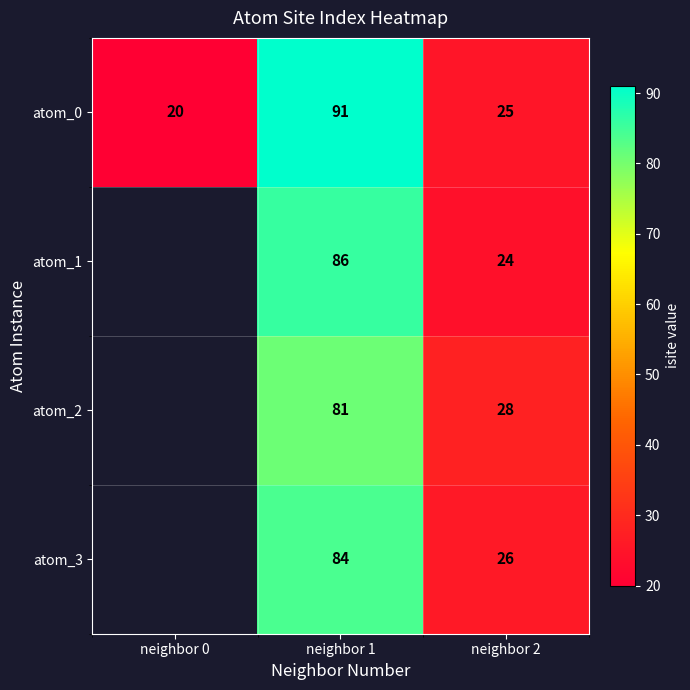

At which category is the sum across all series the highest?

neighbor 1